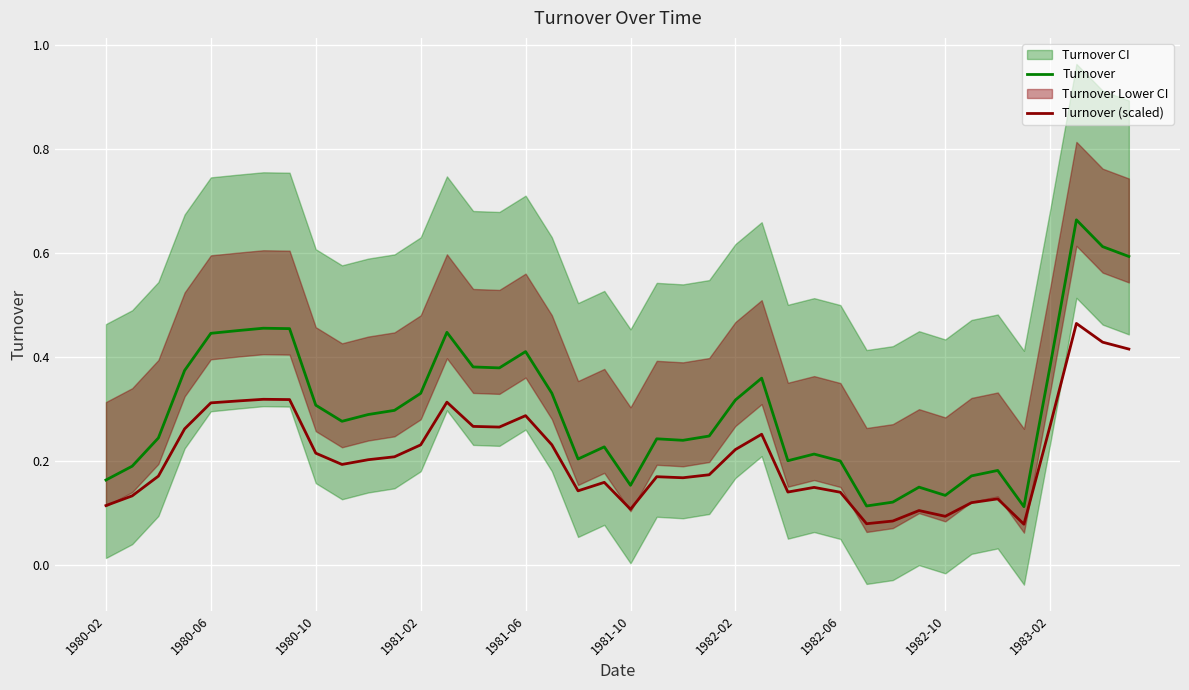

True or false: Turnover and Turnover (scaled) intersect in this chart.

False